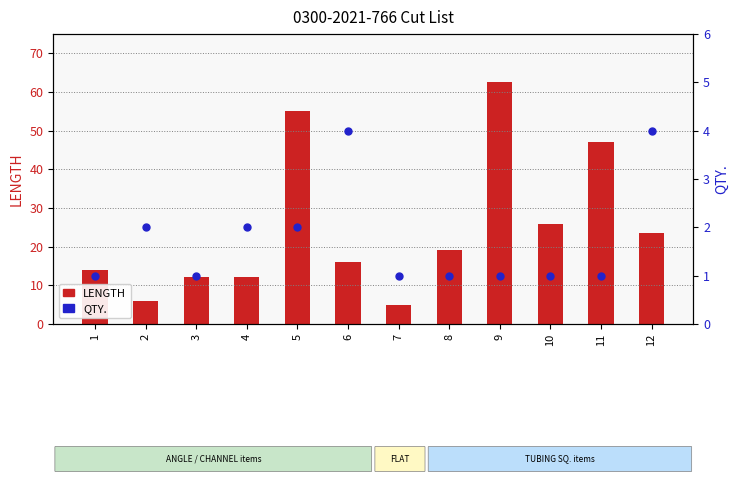

Which series has the largest Y range (max minus min)?

LENGTH